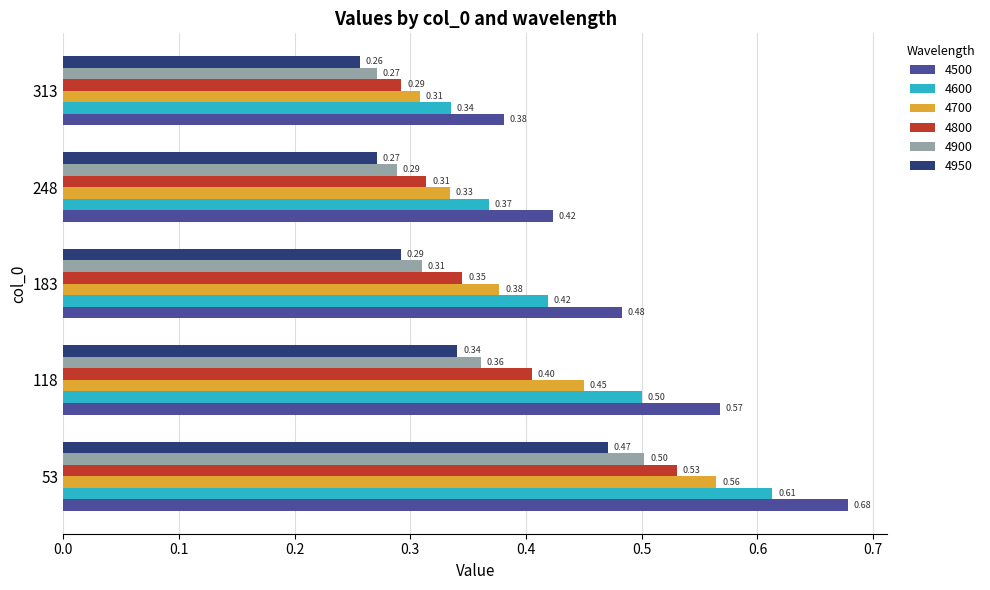

At how many categories does at least one series exceed 0?

5